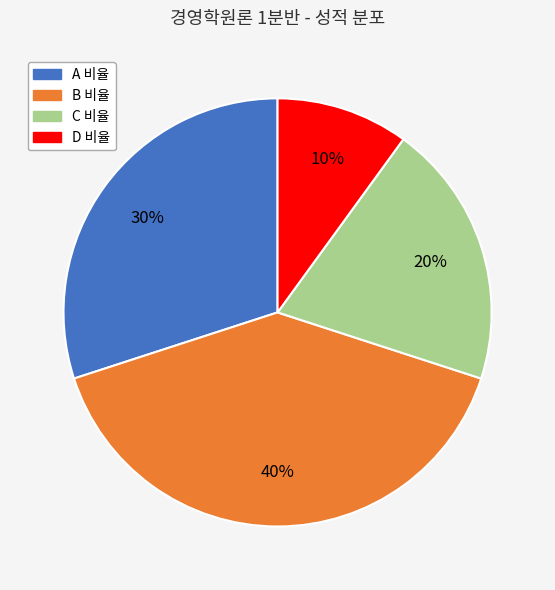

To the nearest percent, what is the difference between the largest and smallest slice percentages?

30%